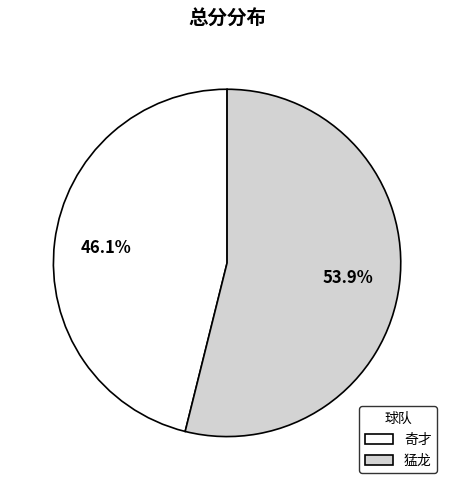

What is the total percentage of 奇才 and 猛龙?

100.0%